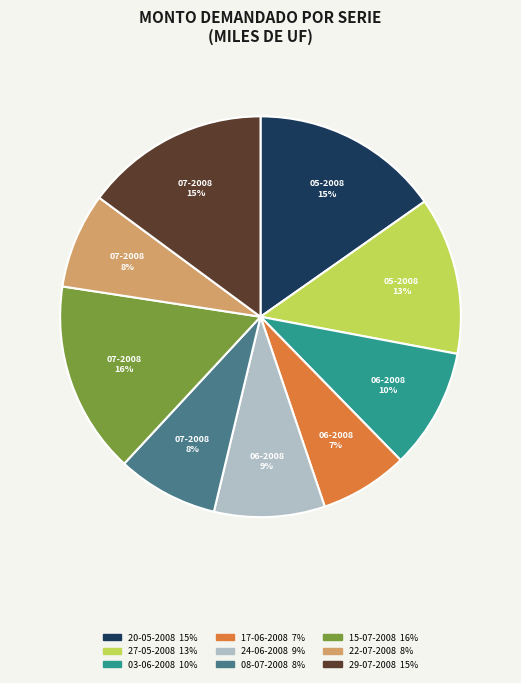

True or false: 17-06-2008 accounts for 7% of the total.

True